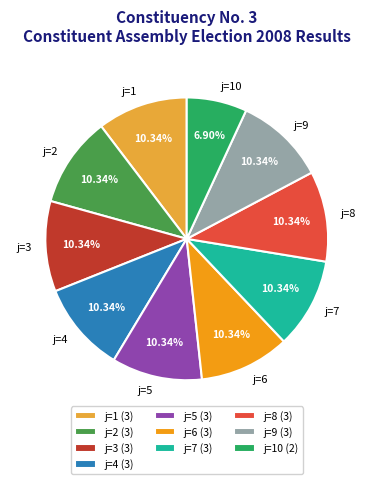

Approximately how many times larger is the value at j=8 compared to j=6?

1.0